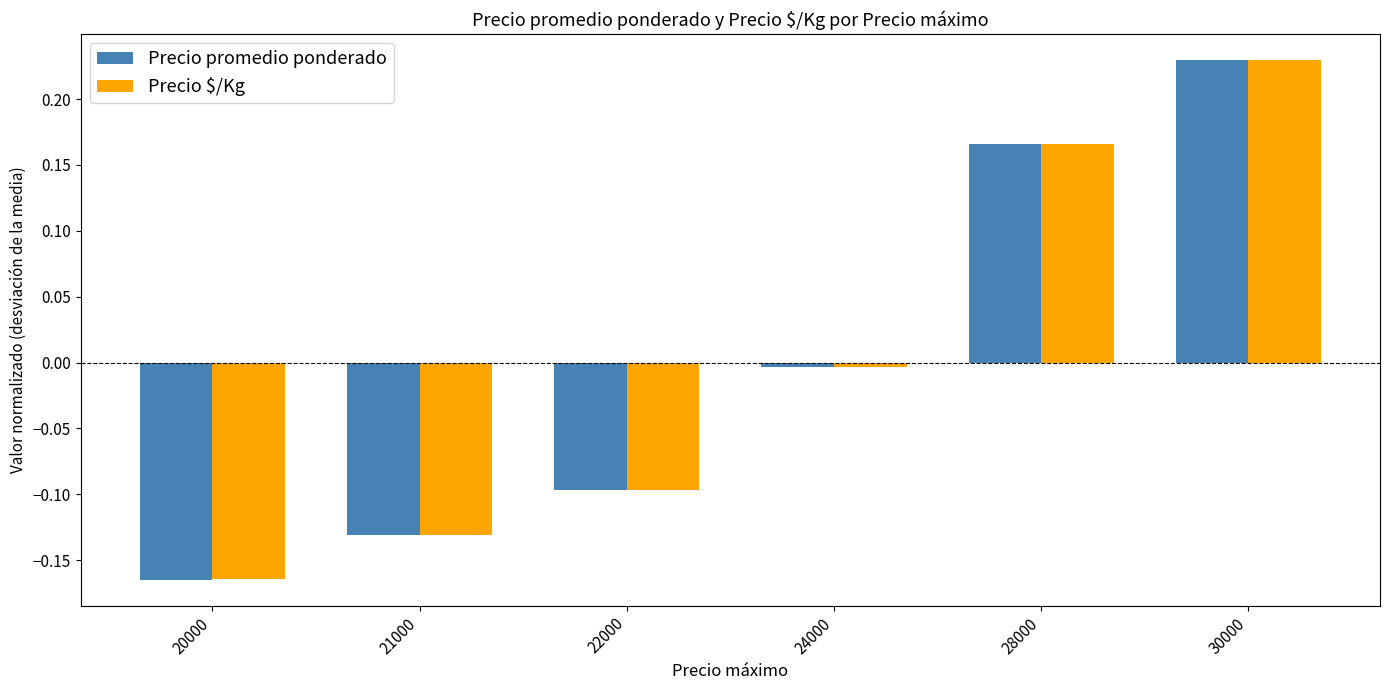

Is it true that Precio $/Kg equals -0.1 at 20000?

False